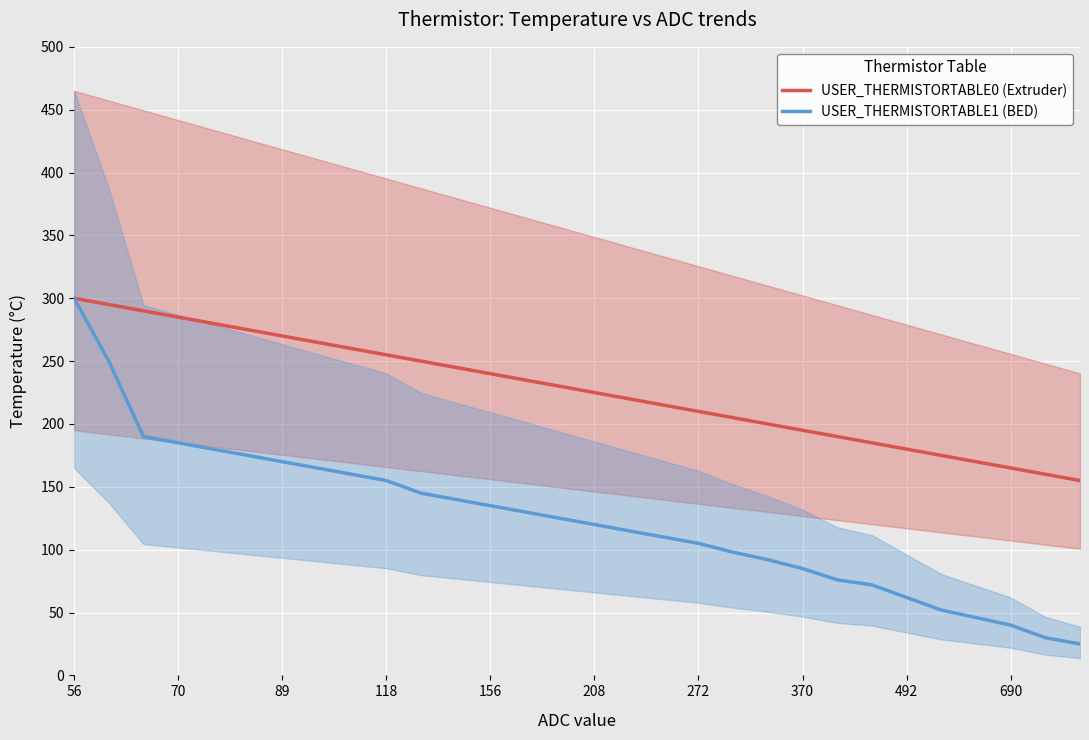

What is the value of the USER_THERMISTORTABLE0 (Extruder) point at the 3rd from the left?

290